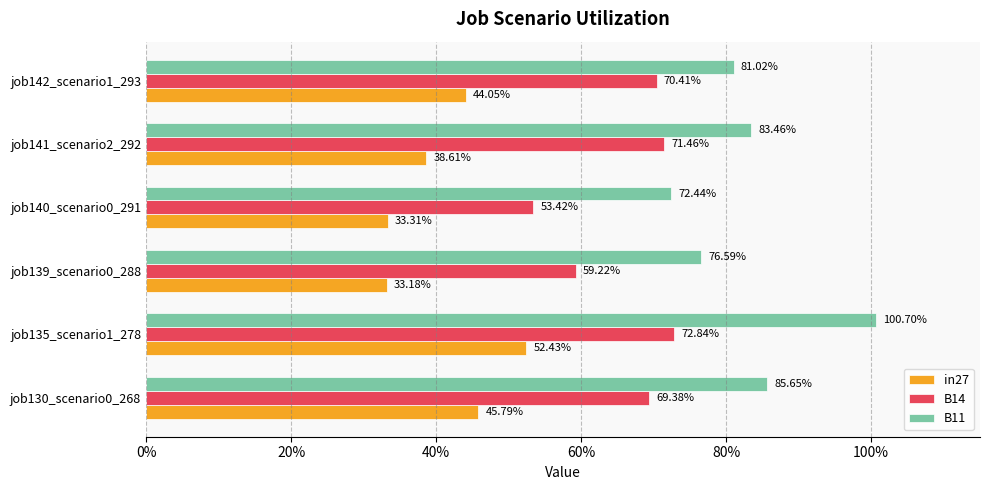

What is the difference between the maximum and minimum values in the B14 series?

0.2